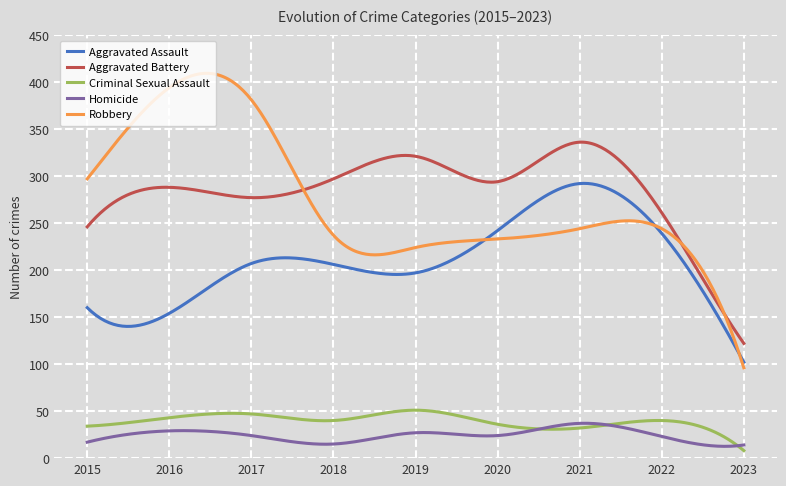

How many distinct data groups are displayed?

5